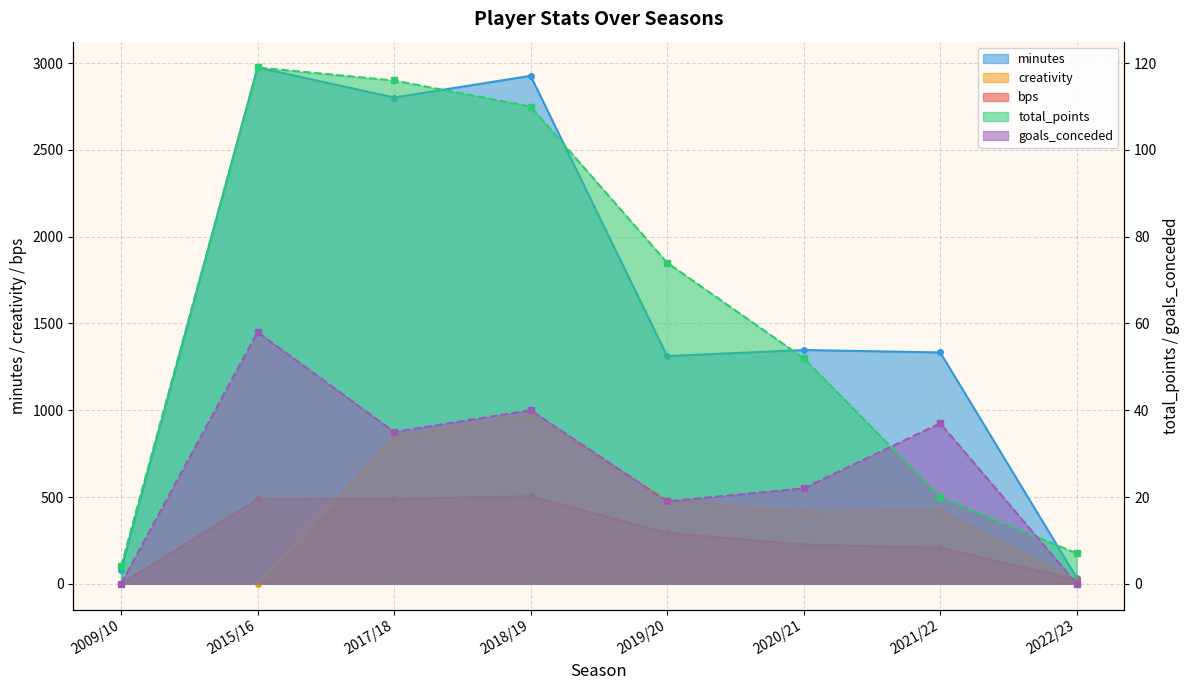

Where is goals_conceded nearest to the value 29?

2017/18